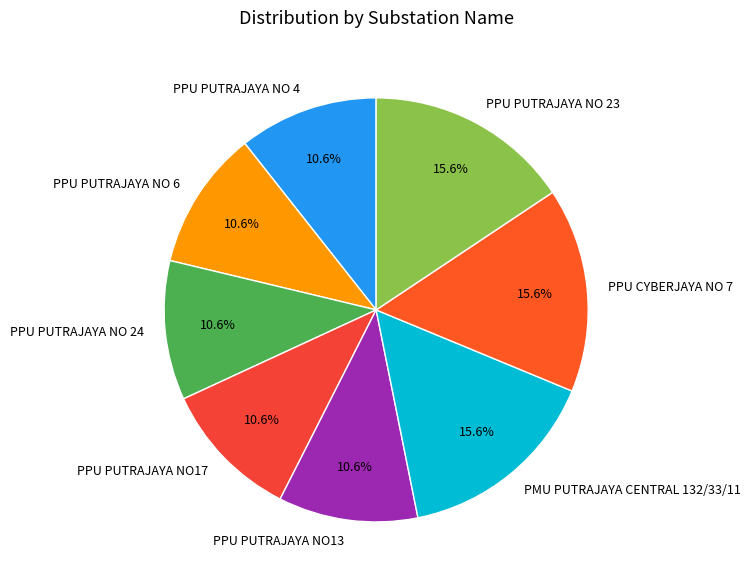

To the nearest percent, what percentage of the pie is PPU PUTRAJAYA NO 4?

11%